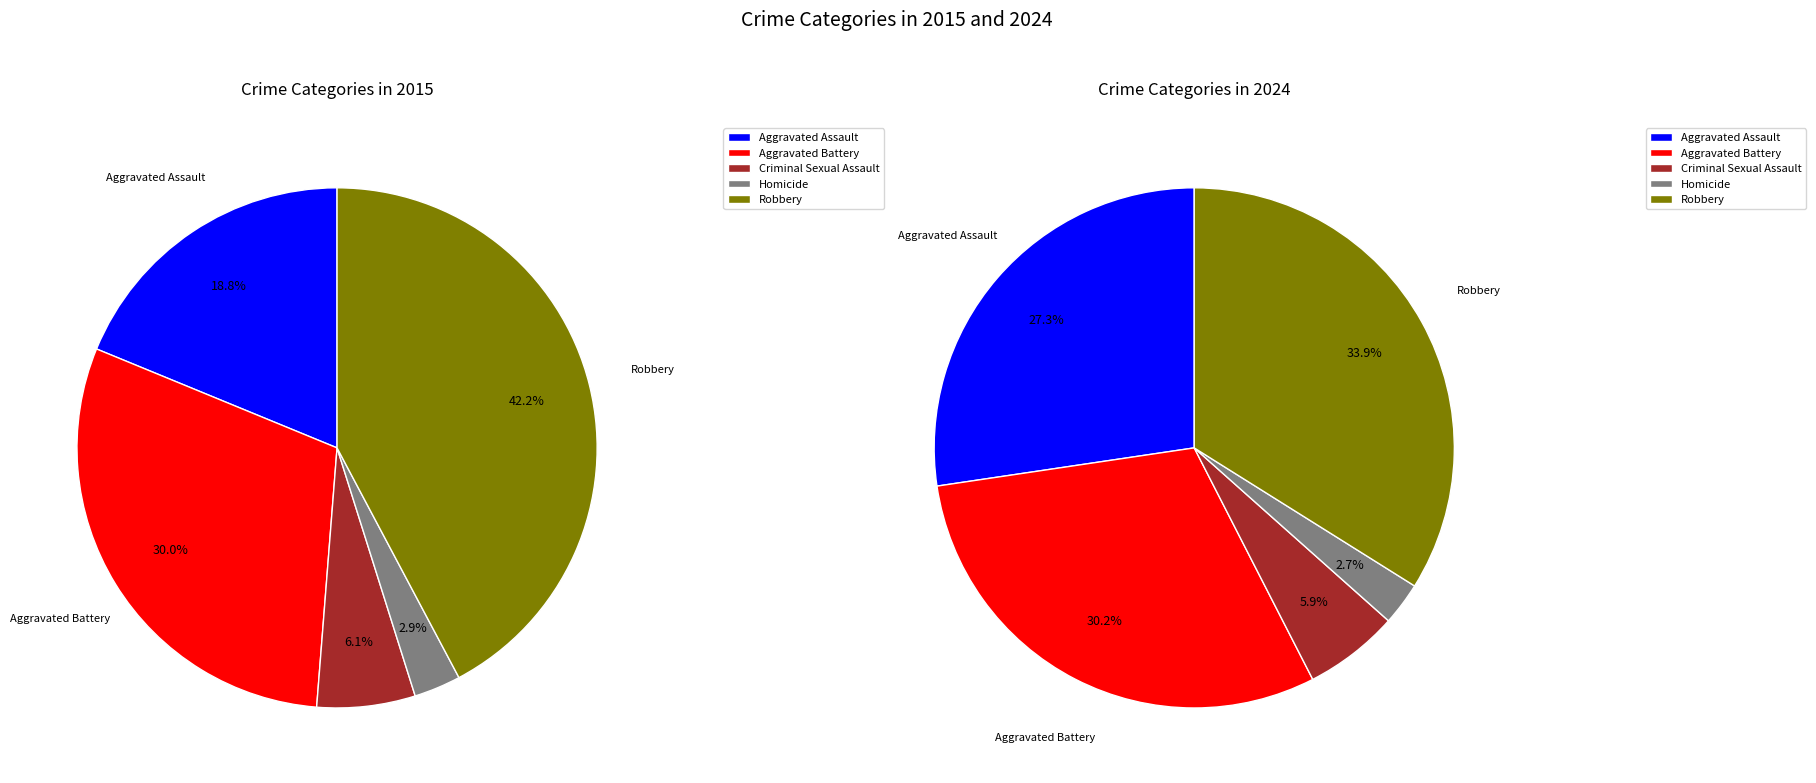

Combined, do Criminal Sexual Assault and Robbery account for over 50%?

No